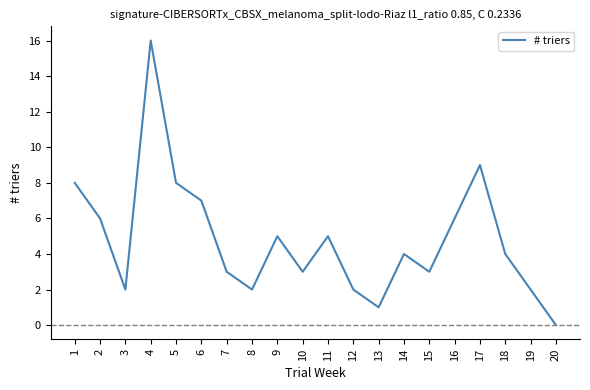

Which category has the lowest value across all series?

20